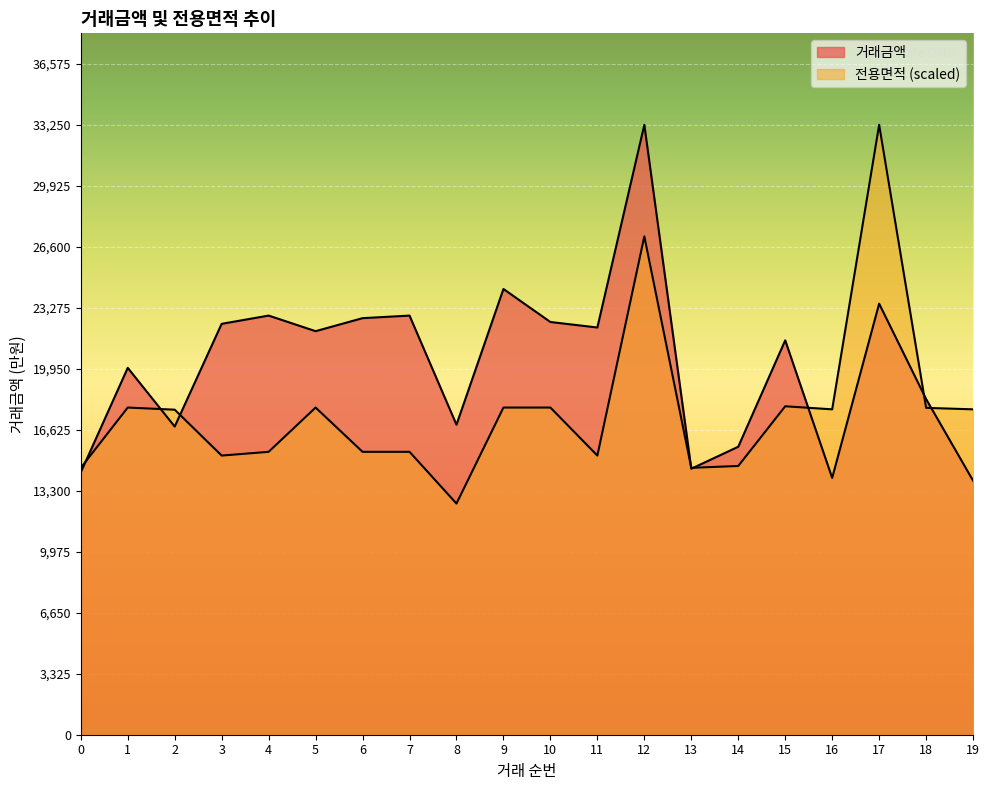

Which series changed the most between 6 and 11?

거래금액